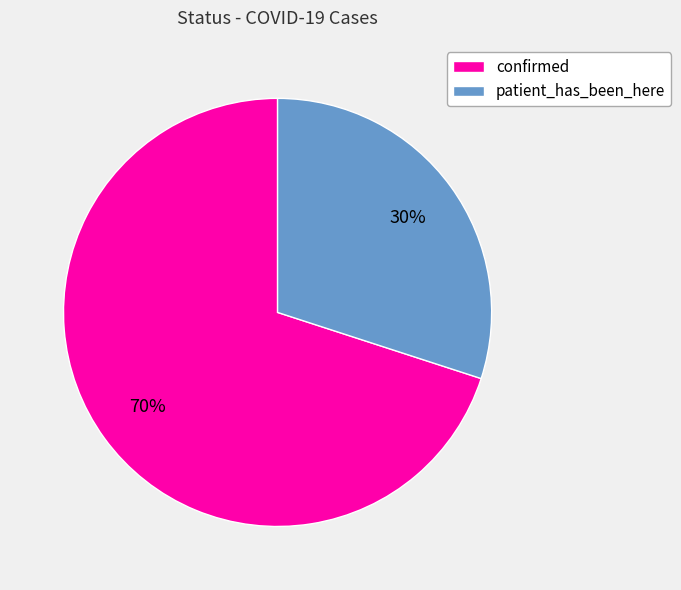

Is it true that confirmed is 70% of the pie?

True